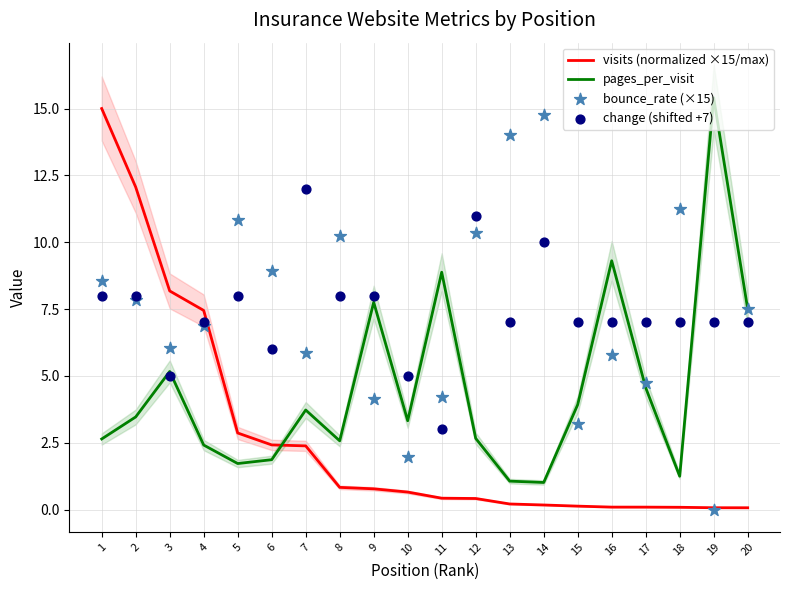

Is the value of bounce_rate (×15) at 5 greater than the value of change (shifted +7) at 8?

Yes